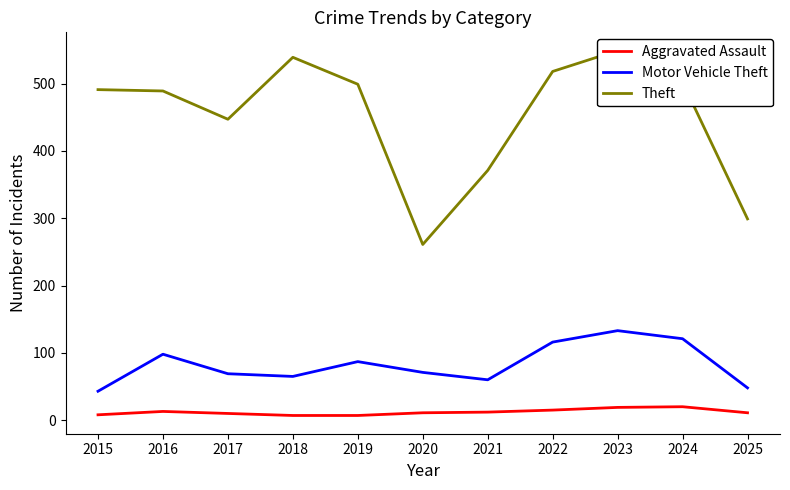

How many interior local peaks does the Theft series have?

2